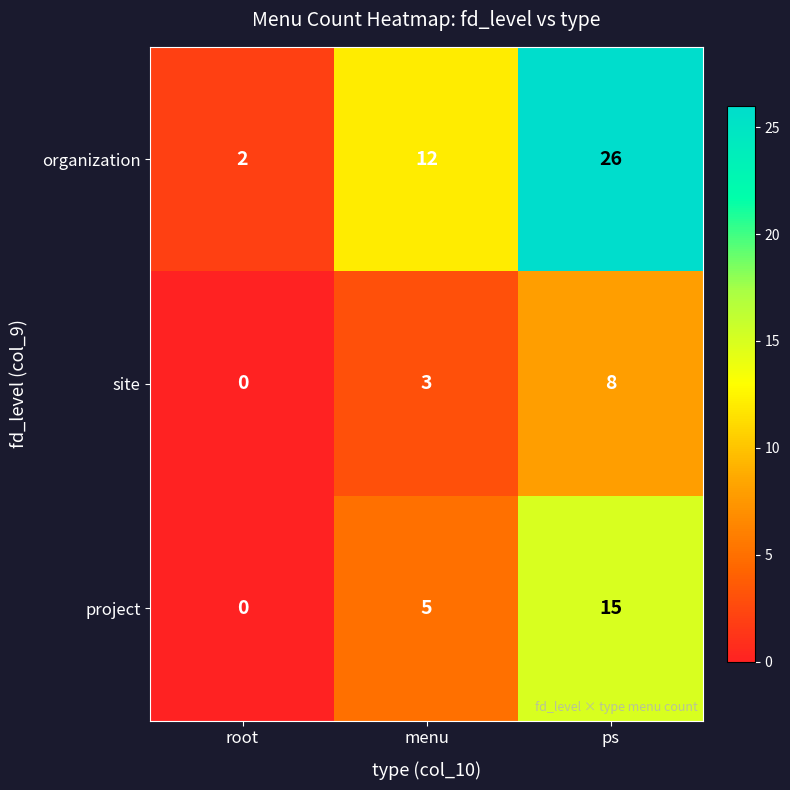

Reading left to right, transcribe all the data shown in this chart.

organization: root=2	menu=12	ps=26
site: root=0	menu=3	ps=8
project: root=0	menu=5	ps=15